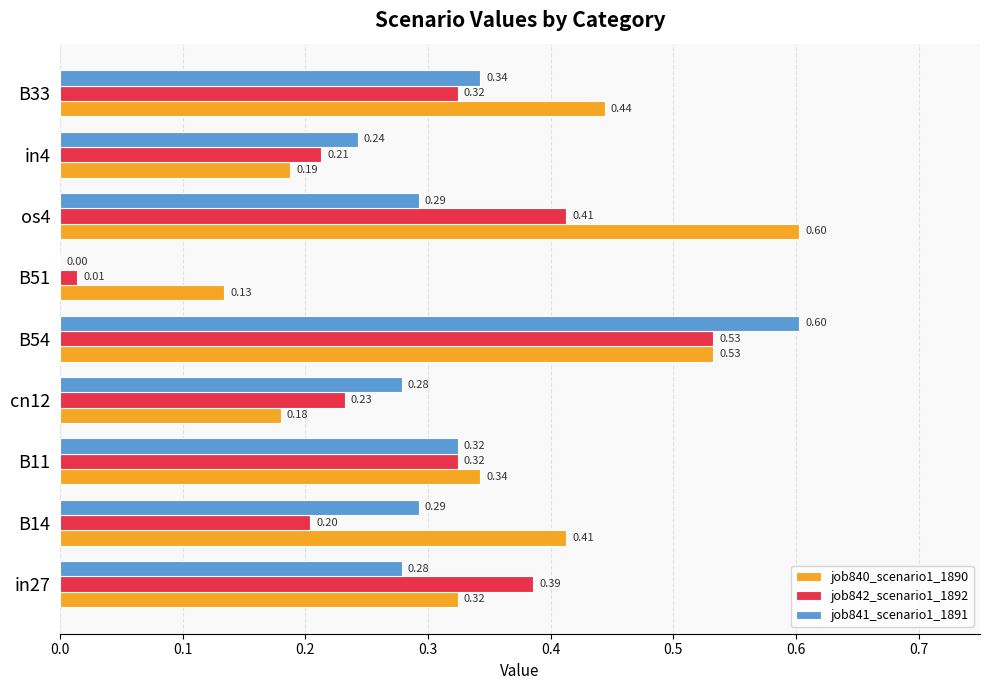

What is the total value across all series at in4?

0.6